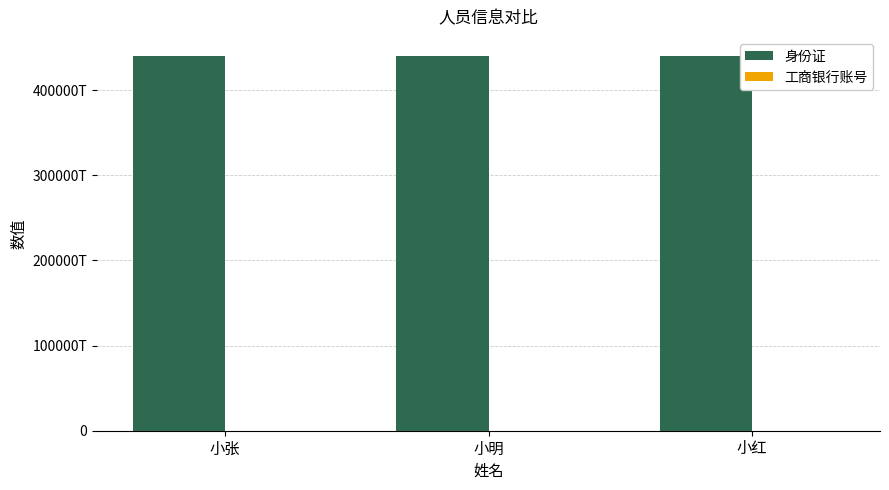

Between 小张 and 小红, which series saw the biggest shift?

工商银行账号